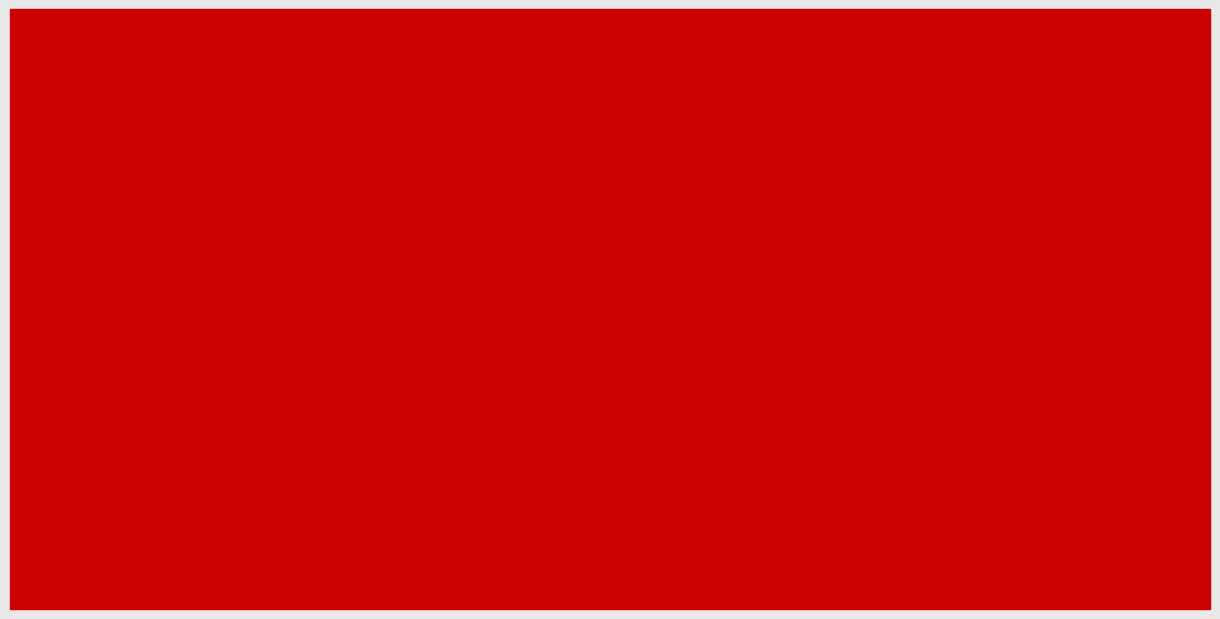

What are all the series names shown in the legend?

NAV, Bid Price